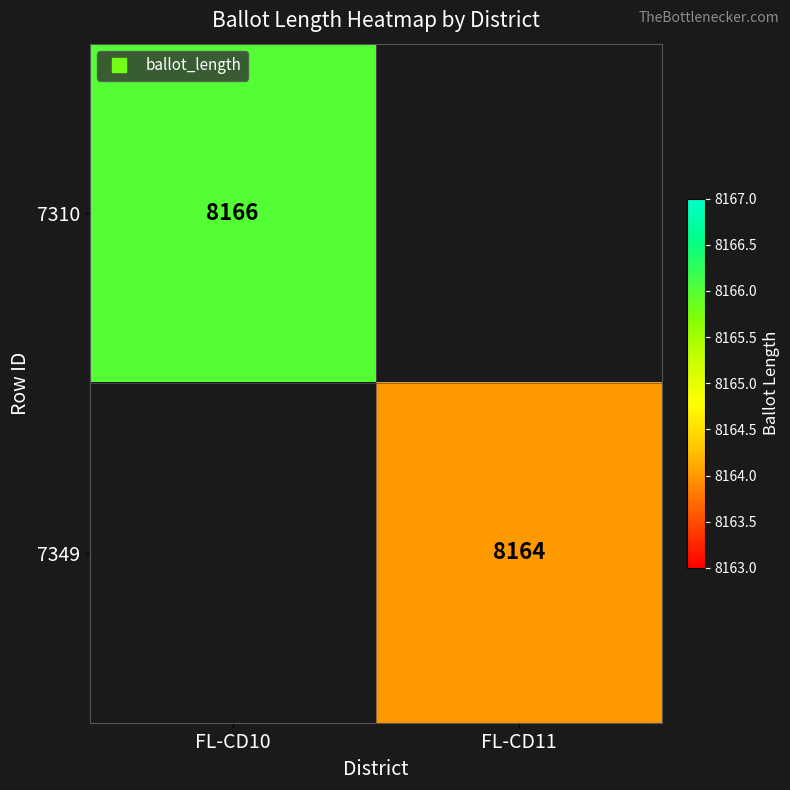

The 7349 series shows 3089.5 at FL-CD11. True or false?

False